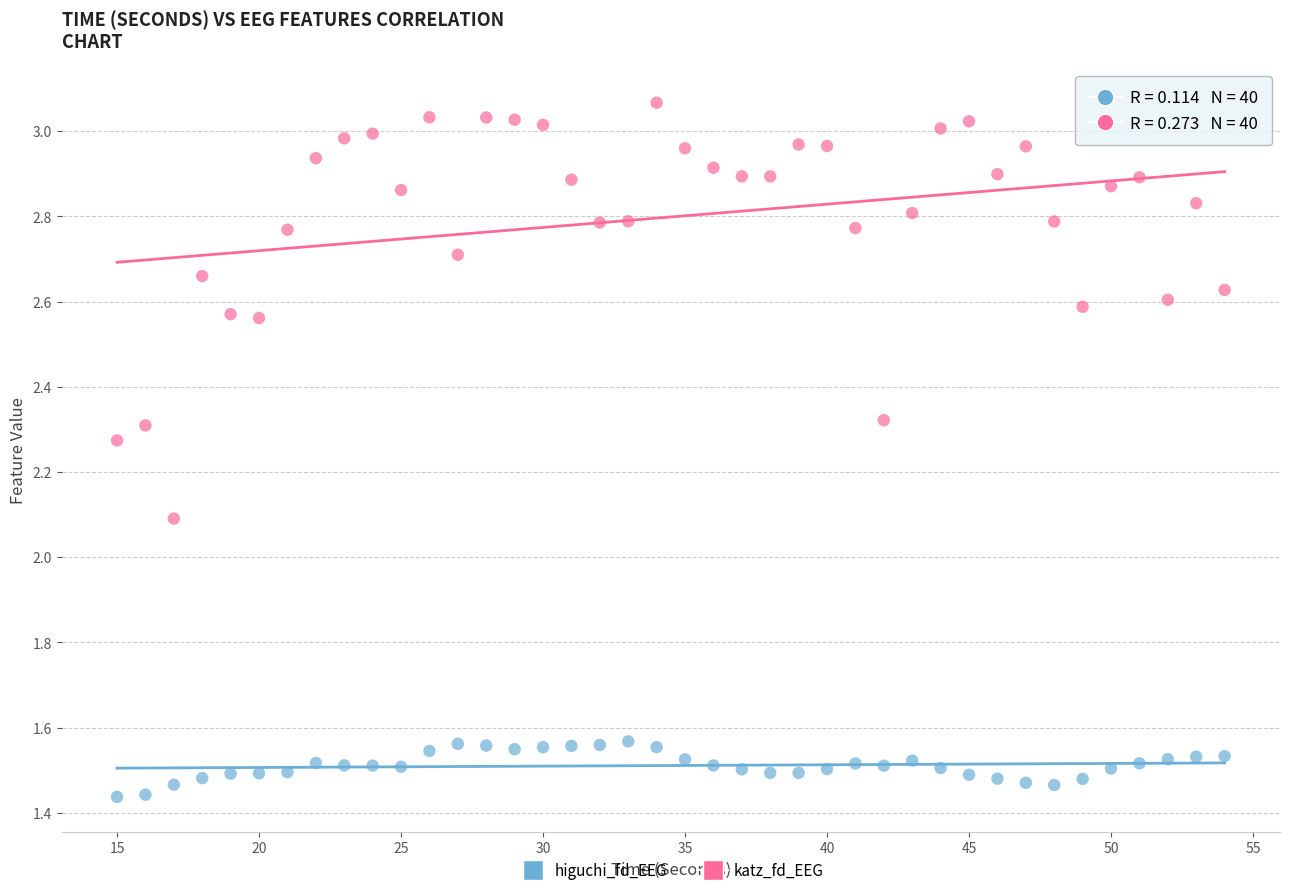

In the katz_fd_EEG series, what Y value is closest to 2?

2.1